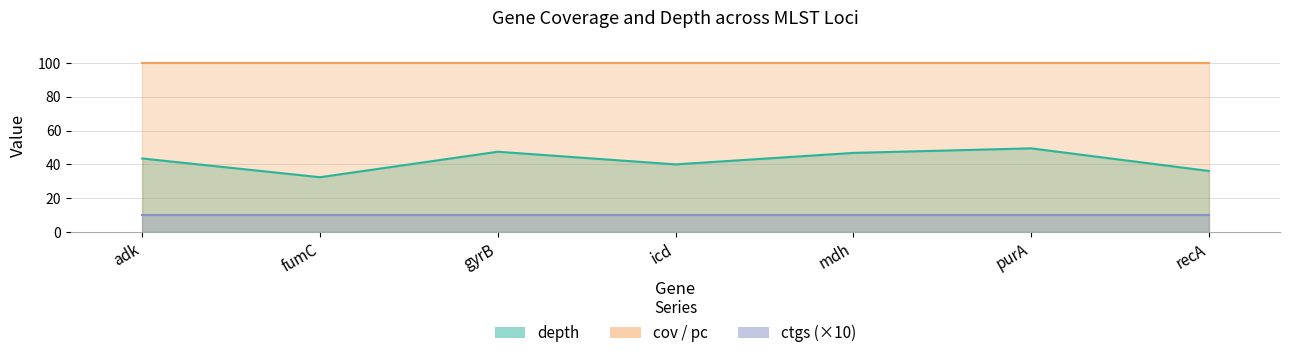

Between gyrB and mdh, which is larger?

gyrB